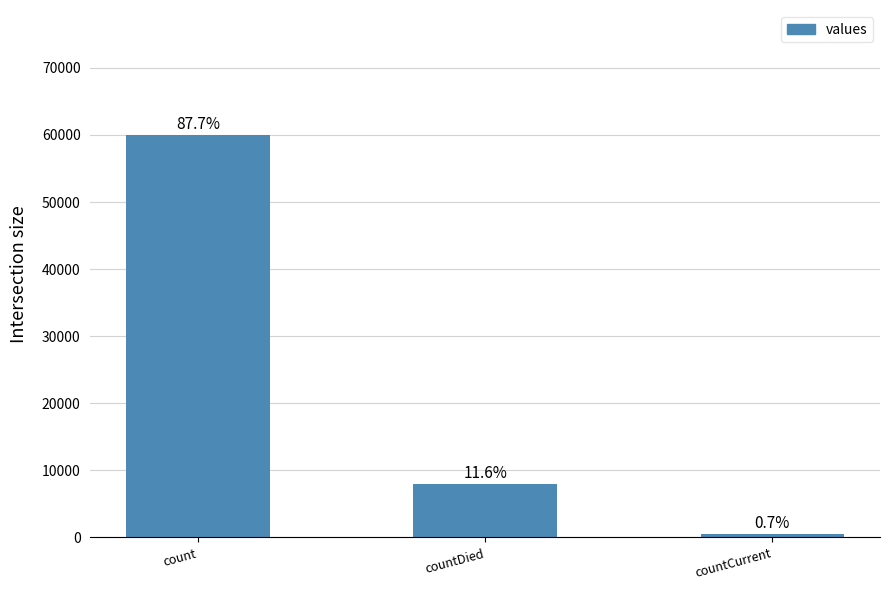

Does the chart contain any negative values?

No